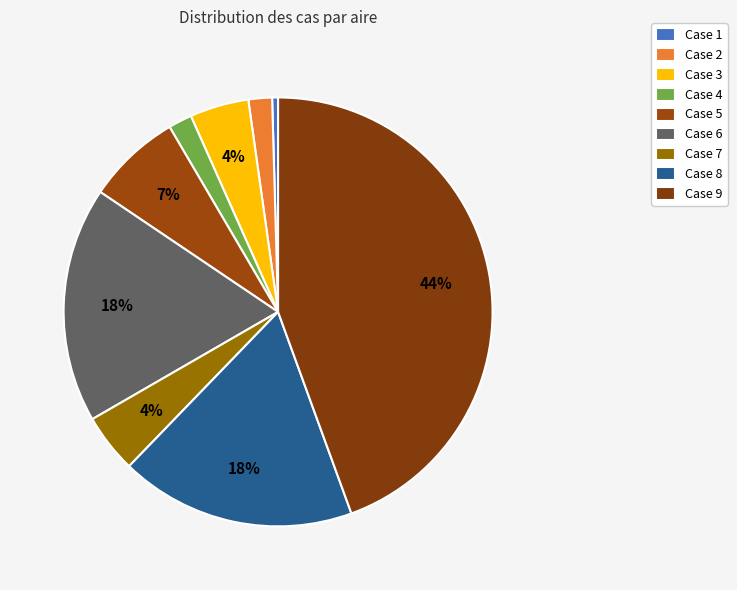

Which slice is the largest?

Case 9